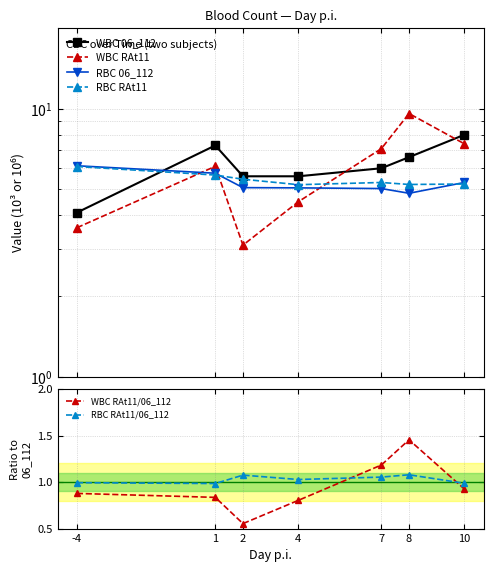

How many distinct data groups are displayed?

6